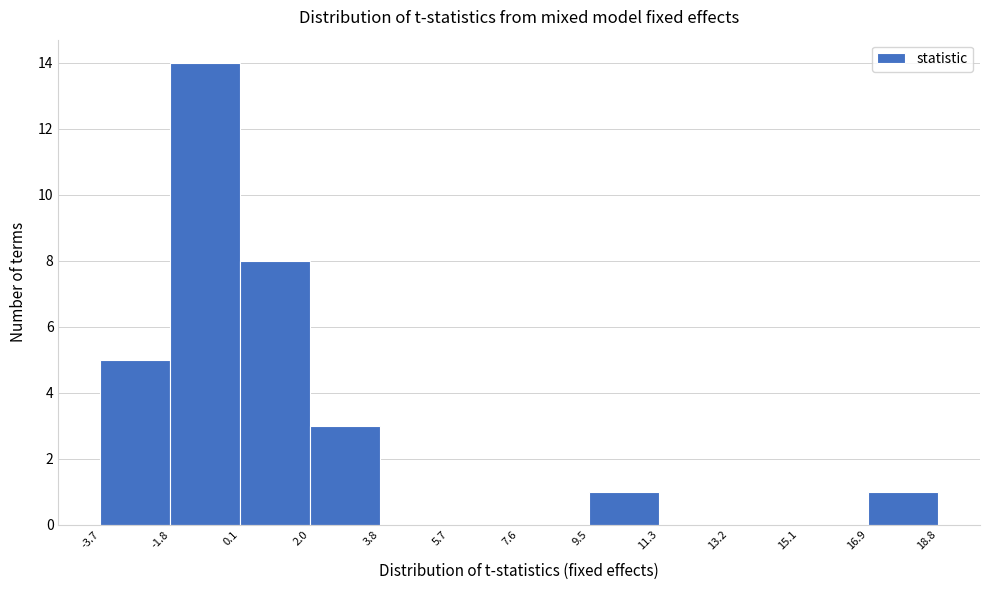

What is the height of the bar covering 9.5 to 11.3 on the x-axis? The values are not printed on the chart, so give them approximately, as read against the axis.

1